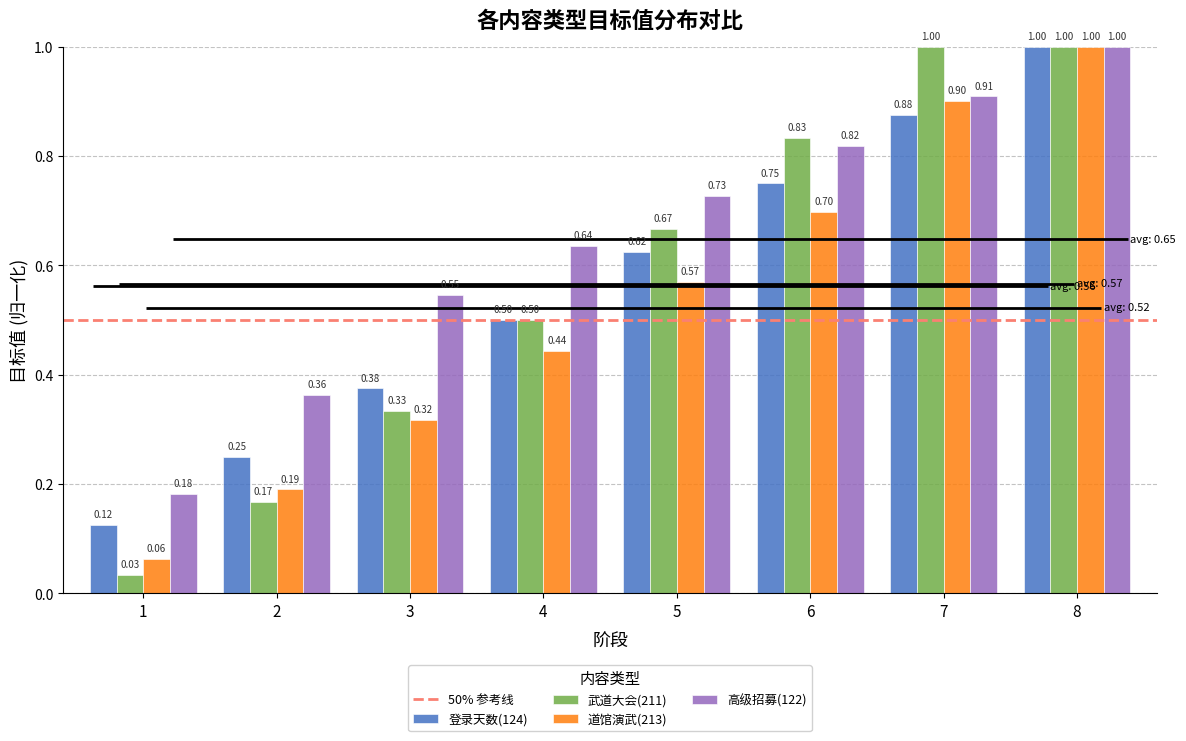

List the labels in order of 道馆演武(213) value, smallest first.

1, 2, 3, 4, 5, 6, 7, 8